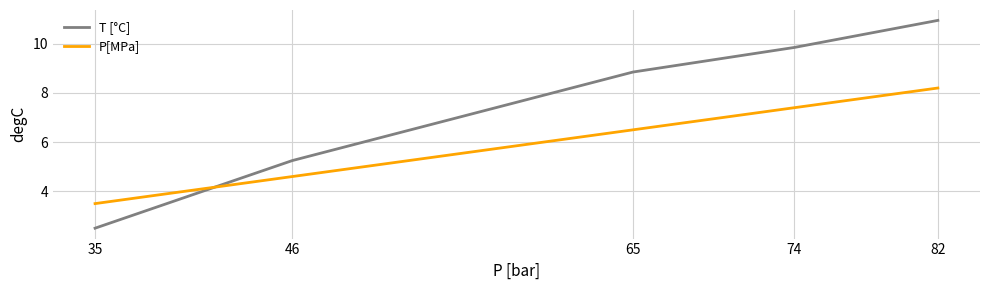

What is the sum of the T [°C] values at 35 and 46?

7.8